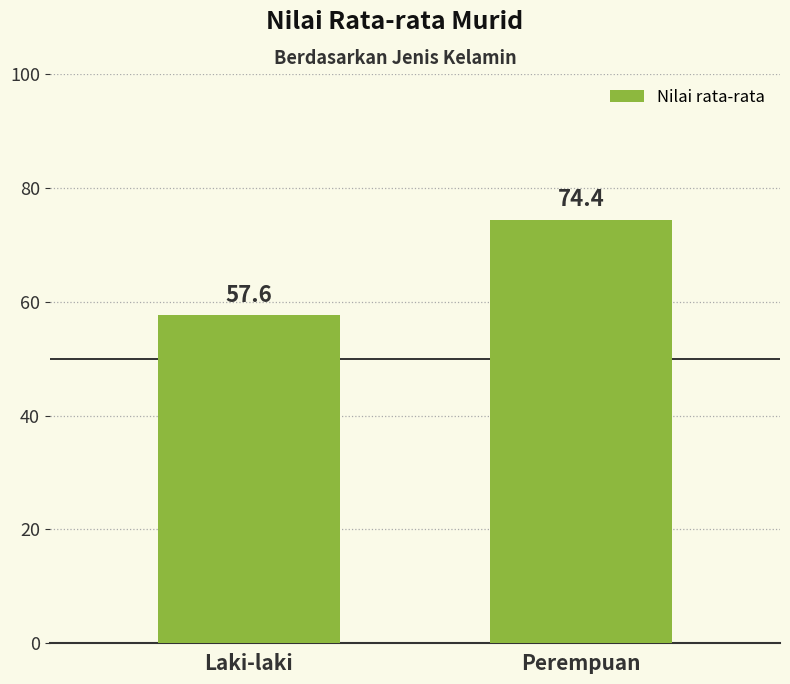

Reading left to right, transcribe all the data shown in this chart.

57.6	74.4